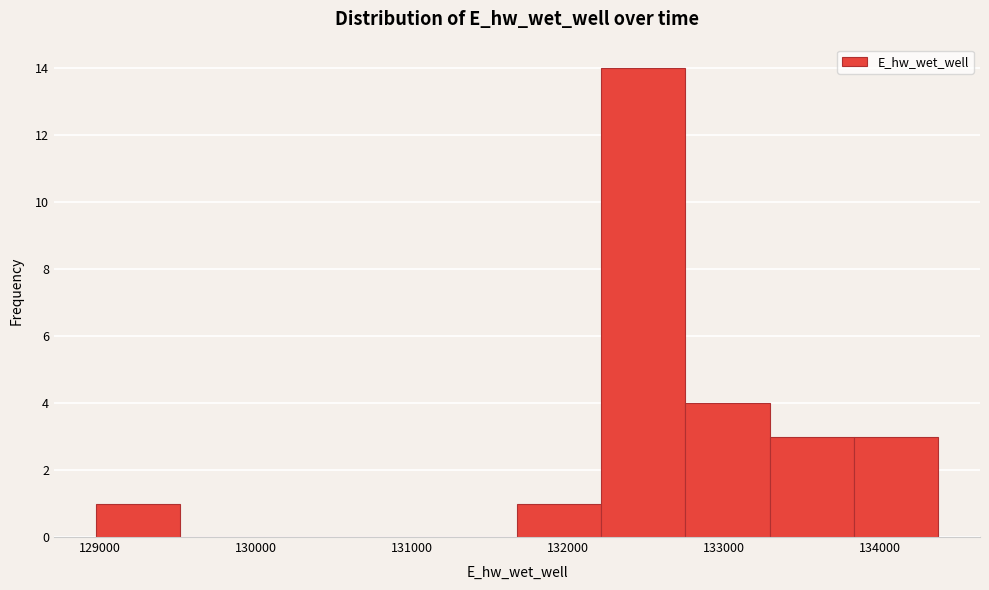

Reading left to right, transcribe this chart: for each bar, give the range it covers on the x-axis and its height. Neither the bar edges nor the heights are printed on the chart, so give them approximately, as read against the axes.

129000 to 129500: 1
129500 to 130100: 0
130100 to 130600: 0
130600 to 131100: 0
131100 to 131700: 0
131700 to 132200: 1
132200 to 132800: 14
132800 to 133300: 4
133300 to 133800: 3
133800 to 134400: 3